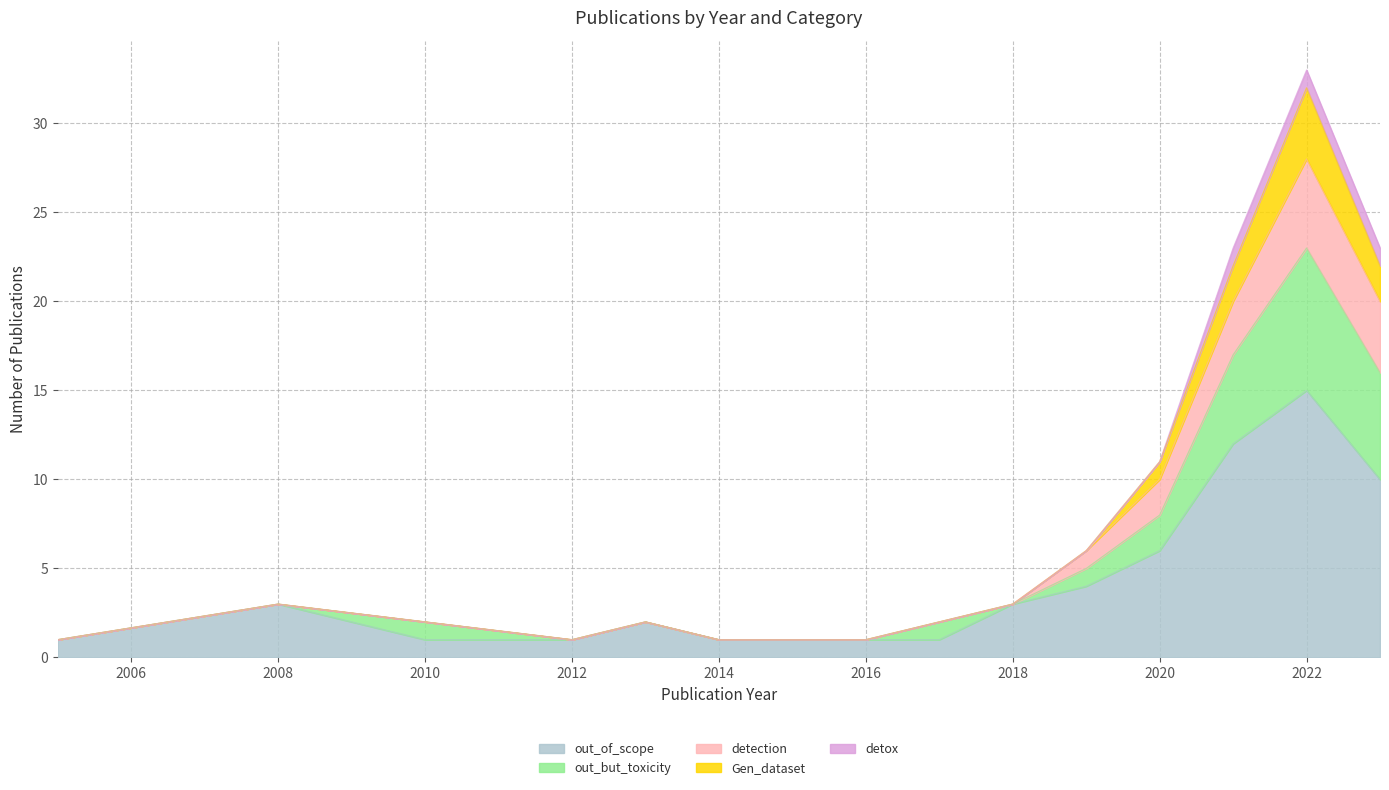

What is the lowest value of the out_of_scope series?

1